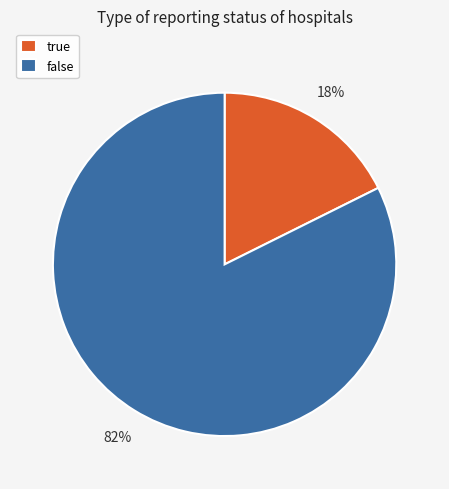

Rank the categories by value from lowest to highest.

true, false